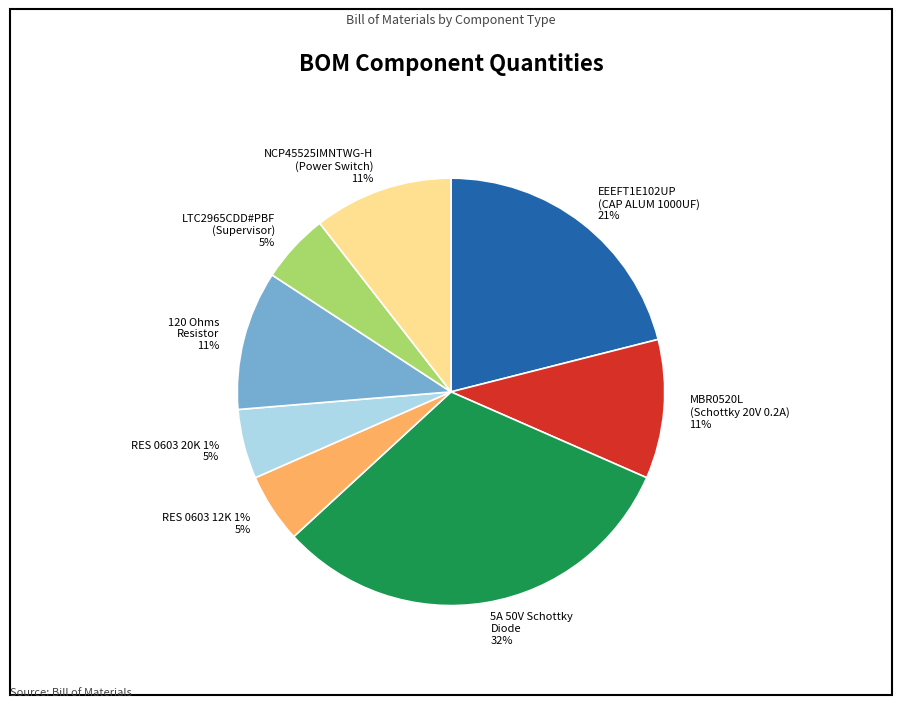

What percentage is the MBR0520L
(Schottky 20V 0.2A) slice, to the nearest percent?

11%